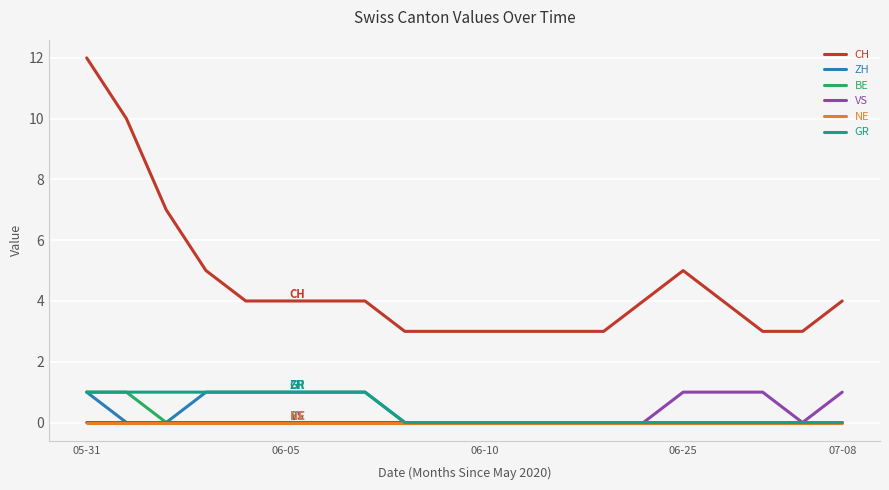

What is the greatest value displayed?

12